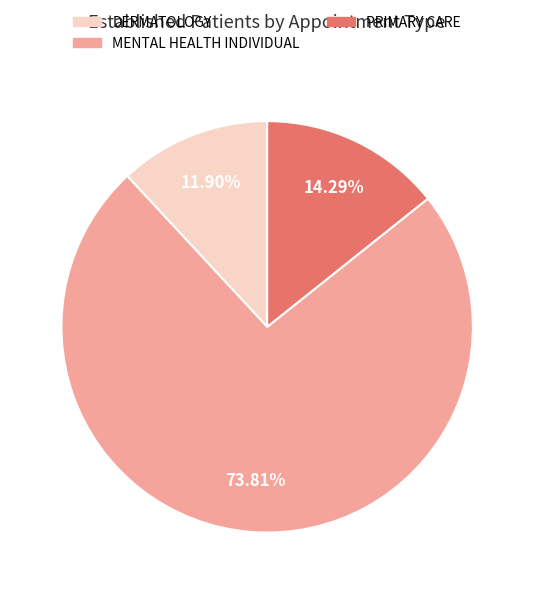

To the nearest percent, what portion does DERMATOLOGY represent?

12%